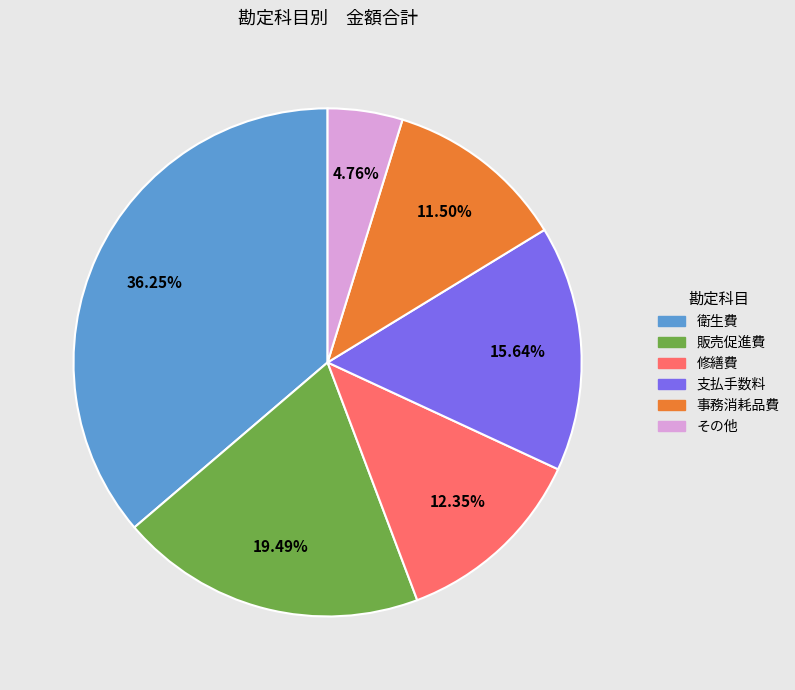

Is there a majority slice in this chart?

No